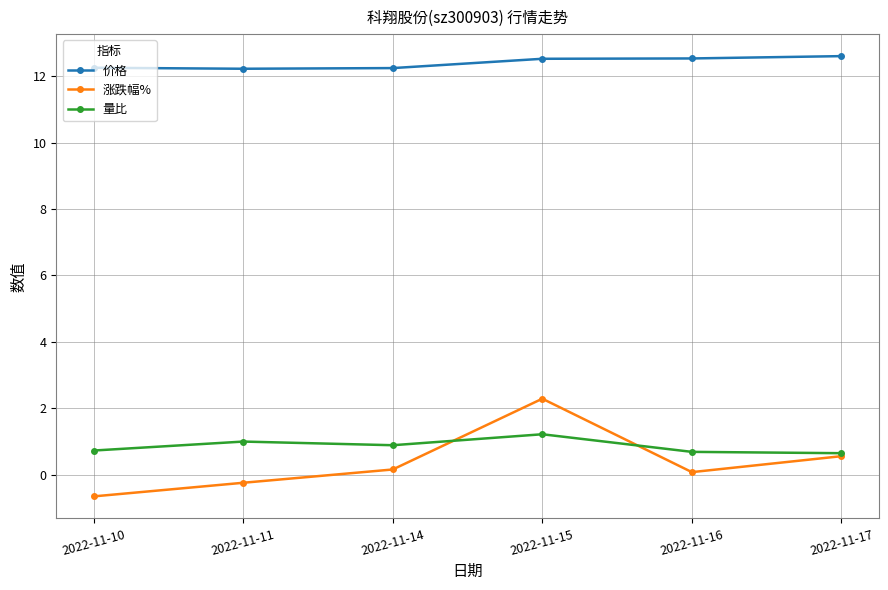

What is the sum of all 涨跌幅% values?

2.2